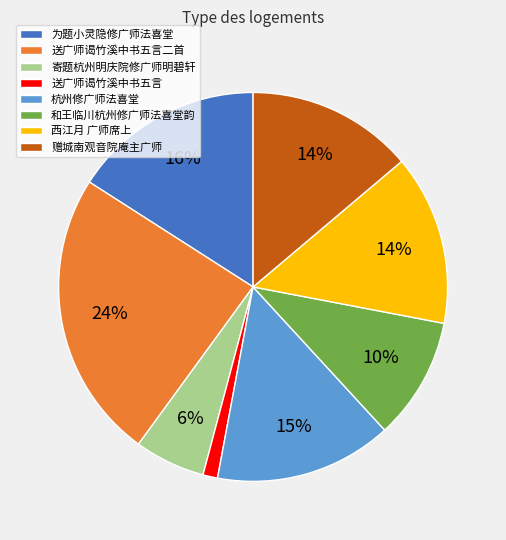

To the nearest percent, what is the difference between the largest and smallest slice percentages?

23%